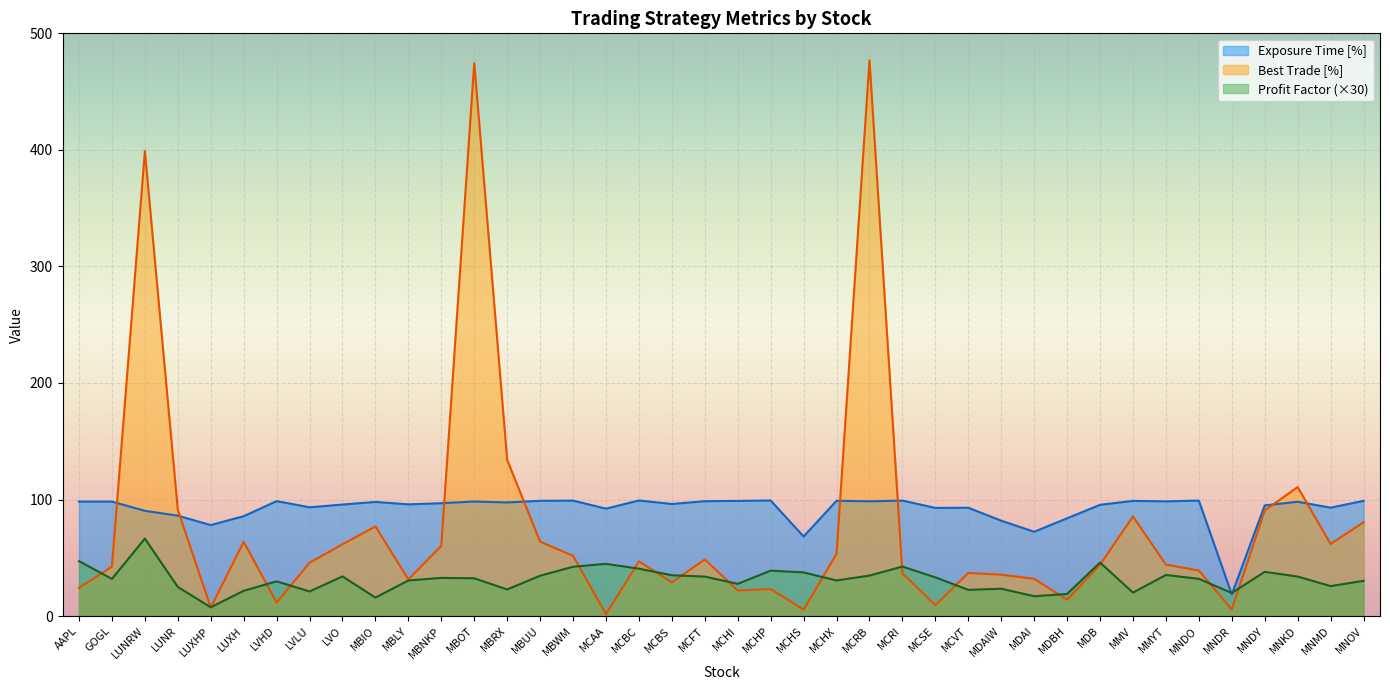

Where is the first local maximum for Profit Factor?

LUNRW